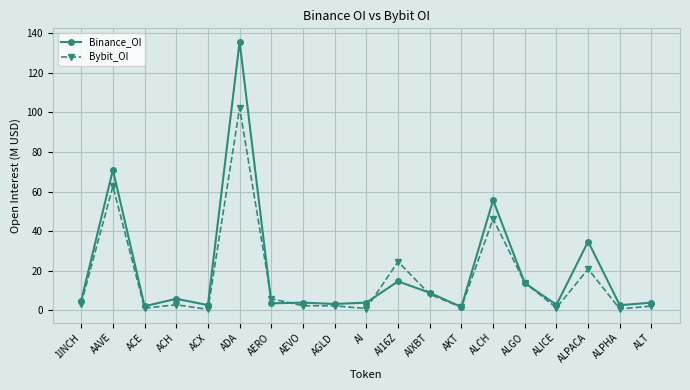

What is the difference between the second highest and minimum values in the Binance_OI series?

69.2